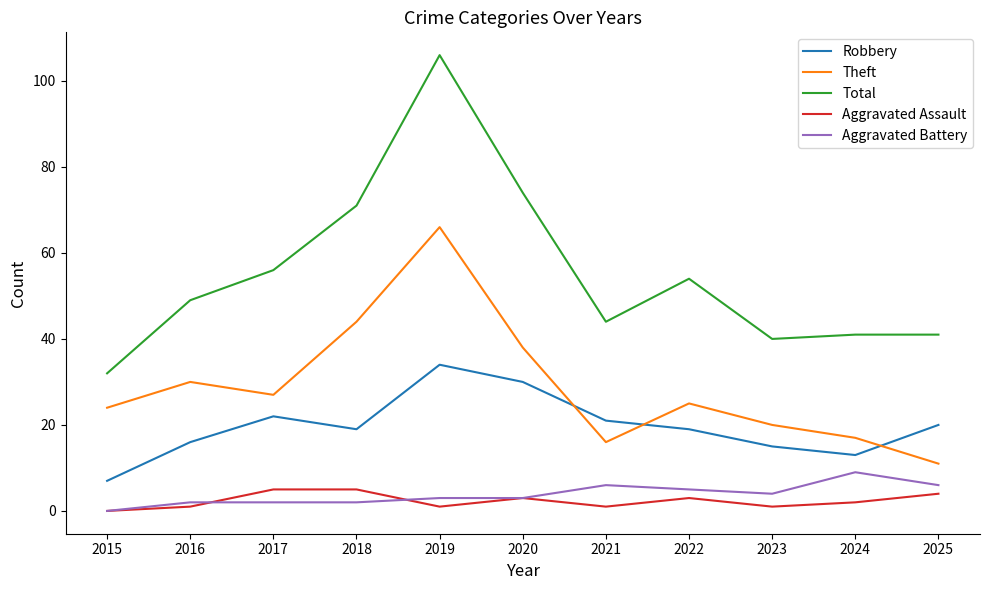

How many series are shown in this chart?

5